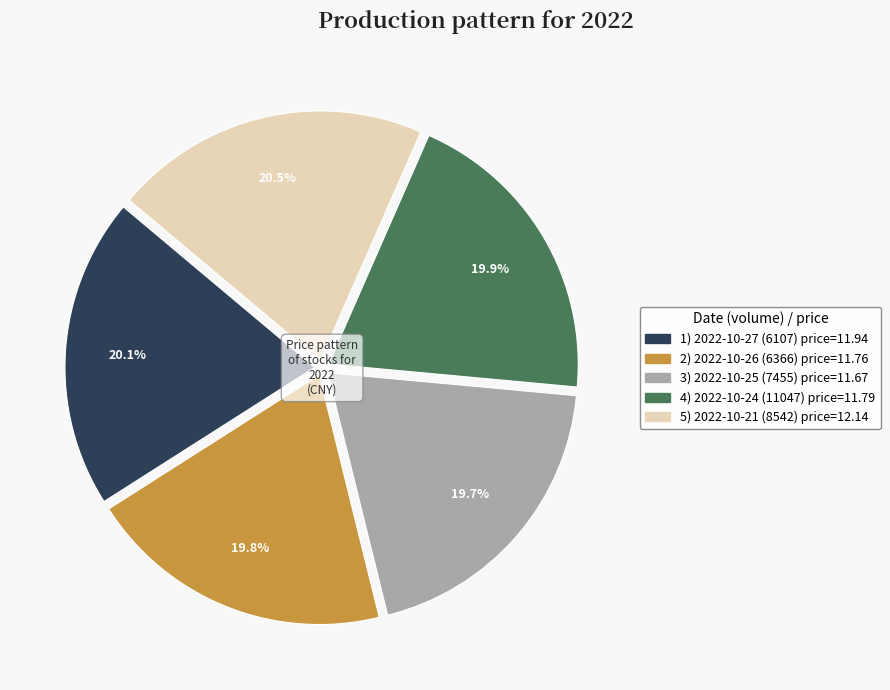

Is there any slice that represents more than half of the pie?

No